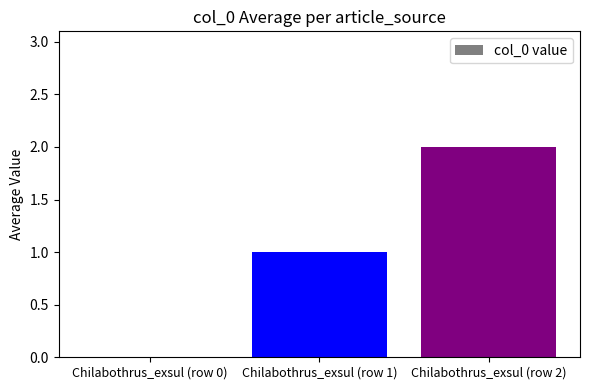

Approximately how many times larger is the value at Chilabothrus_exsul (row 1) compared to Chilabothrus_exsul (row 2)?

0.5